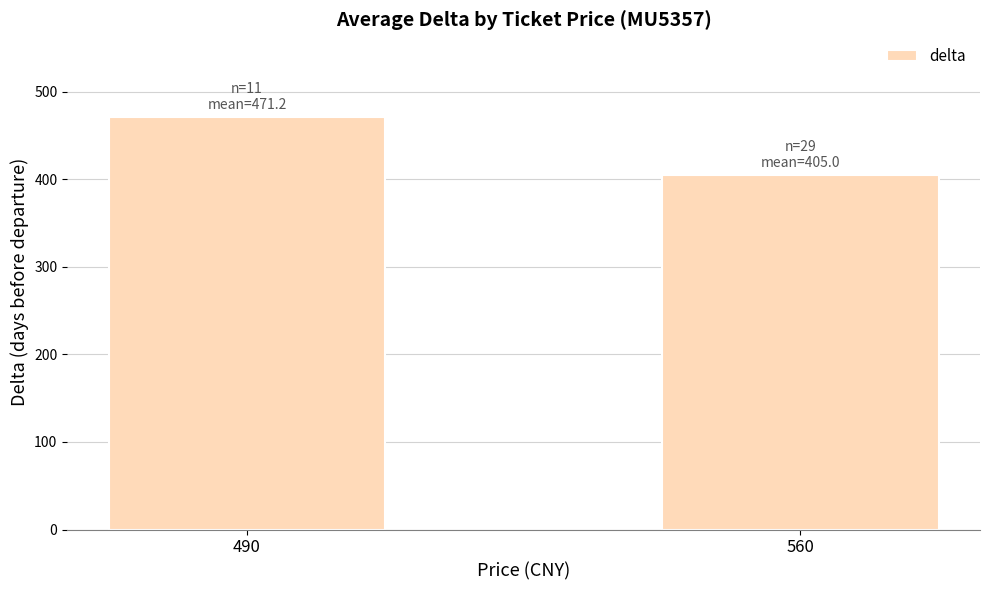

What is the minimum value shown in the chart?

405.0